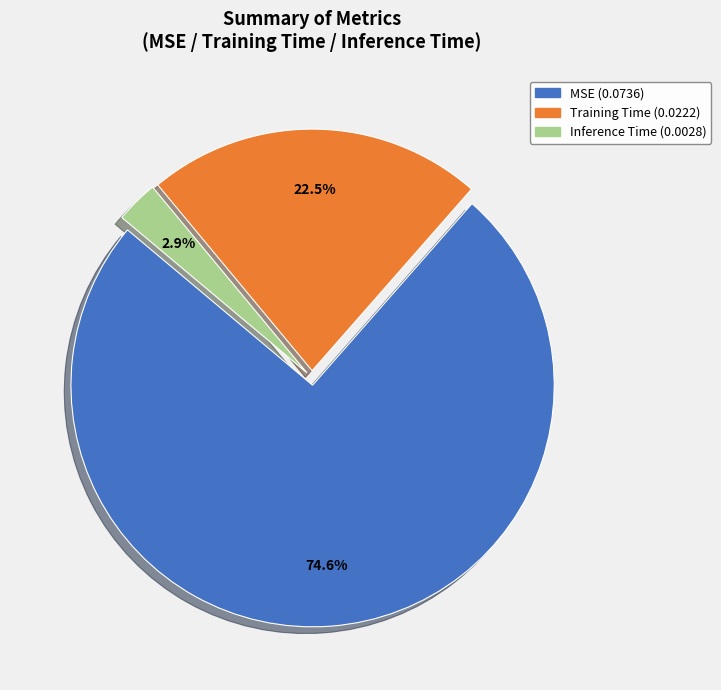

Rank the categories by value from highest to lowest.

MSE, Training Time, Inference Time